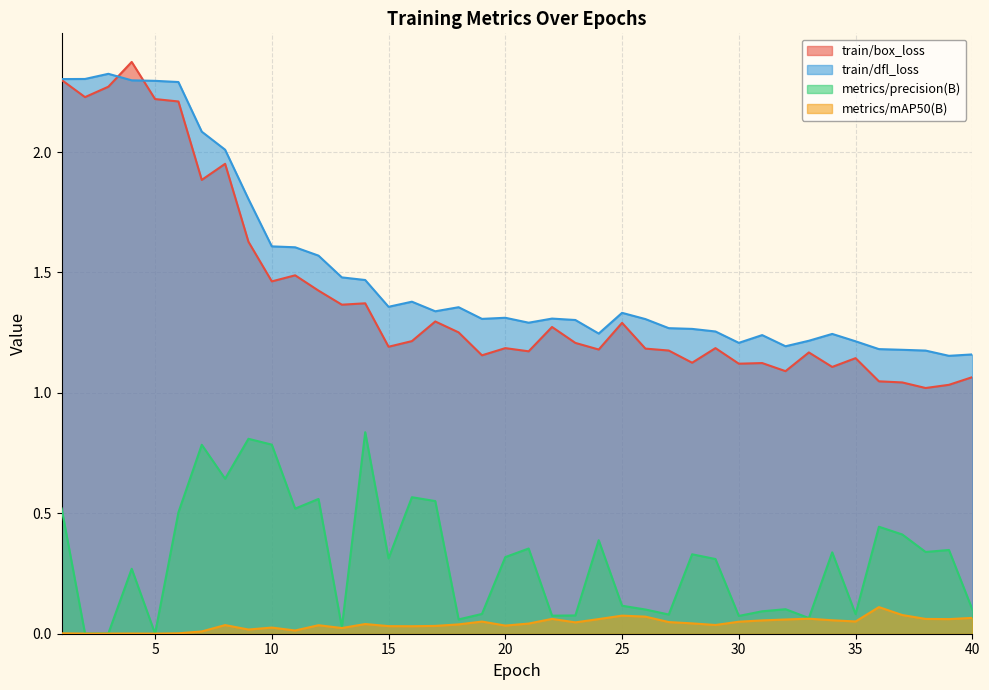

Which series has the largest total across all categories?

train/dfl_loss